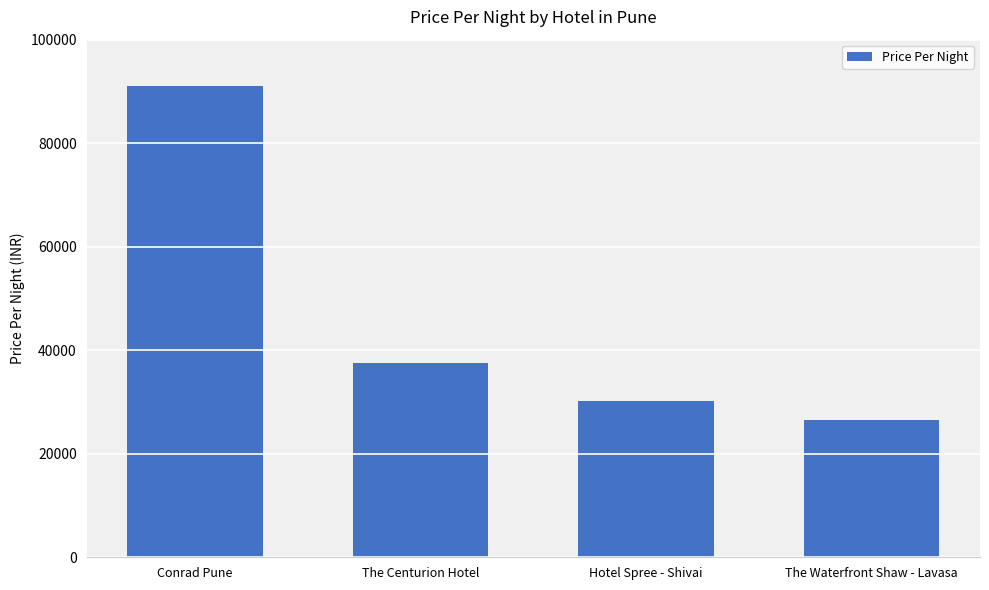

At which label does the data first exceed 37589?

Conrad Pune